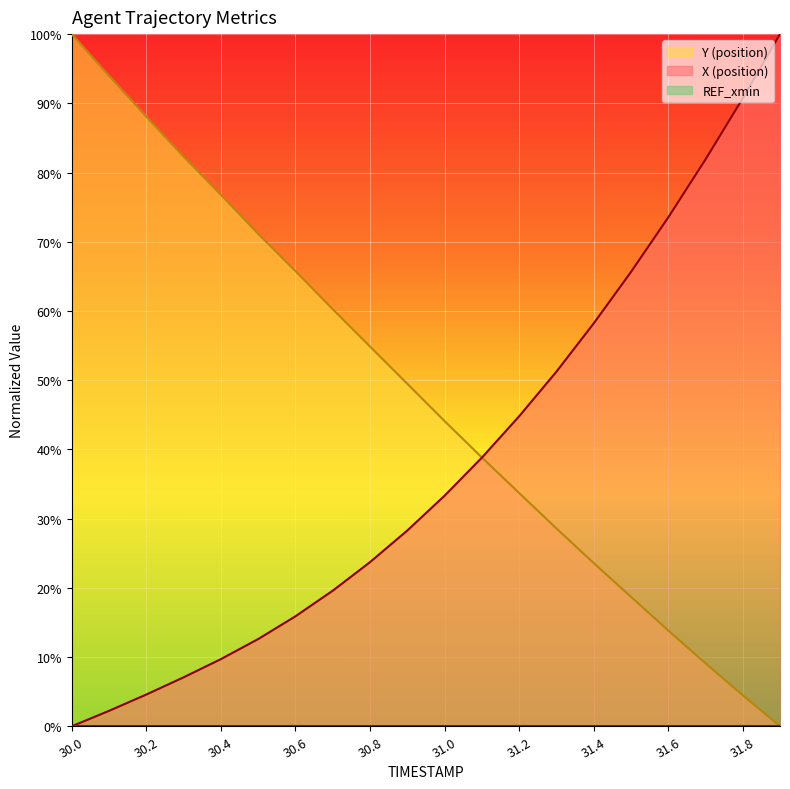

Reading left to right, list all the values displayed in this chart.

X: 30.0=0.0	30.1=0.0	30.2=0.0	30.3=0.1	30.4=0.1	30.5=0.1	30.6=0.2	30.7=0.2	30.8=0.2	30.9=0.3	31.0=0.3	31.1=0.4	31.2=0.4	31.3=0.5	31.4=0.6	31.5=0.7	31.6=0.7	31.7=0.8	31.8=0.9	31.9=1.0
Y: 30.0=1.0	30.1=0.9	30.2=0.9	30.3=0.8	30.4=0.8	30.5=0.7	30.6=0.7	30.7=0.6	30.8=0.5	30.9=0.5	31.0=0.4	31.1=0.4	31.2=0.3	31.3=0.3	31.4=0.2	31.5=0.2	31.6=0.1	31.7=0.1	31.8=0.0	31.9=0.0